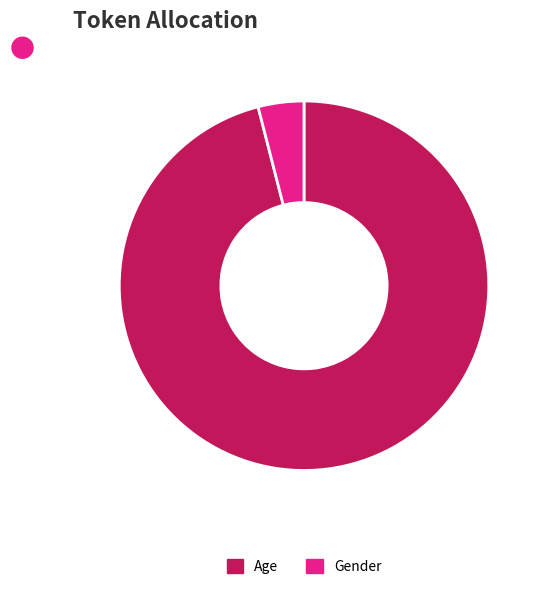

Which slice is the largest?

Age